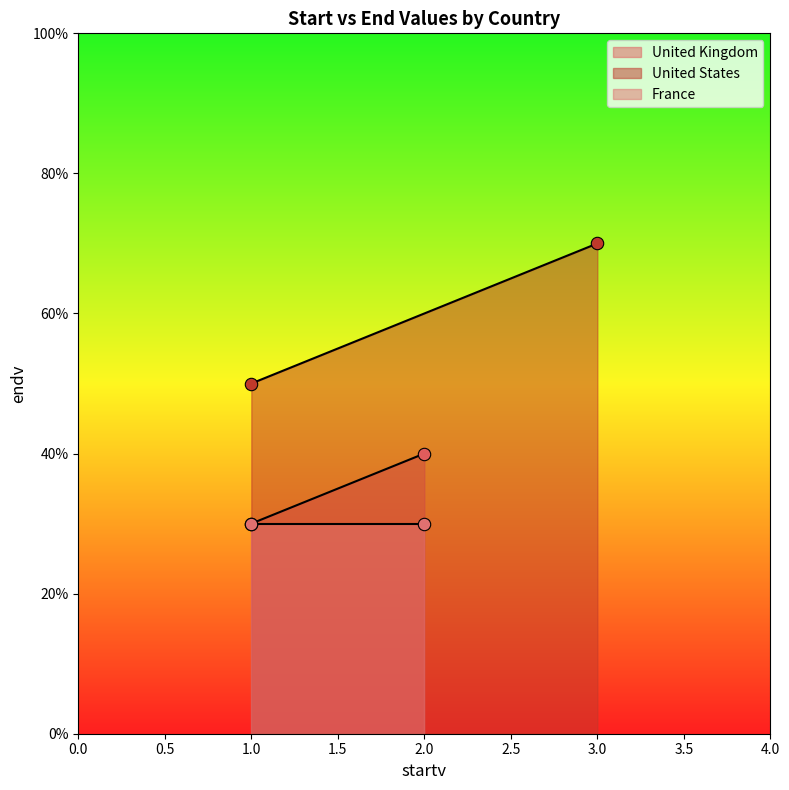

Is the value of United States at 1 greater than the value of France at 1?

Yes